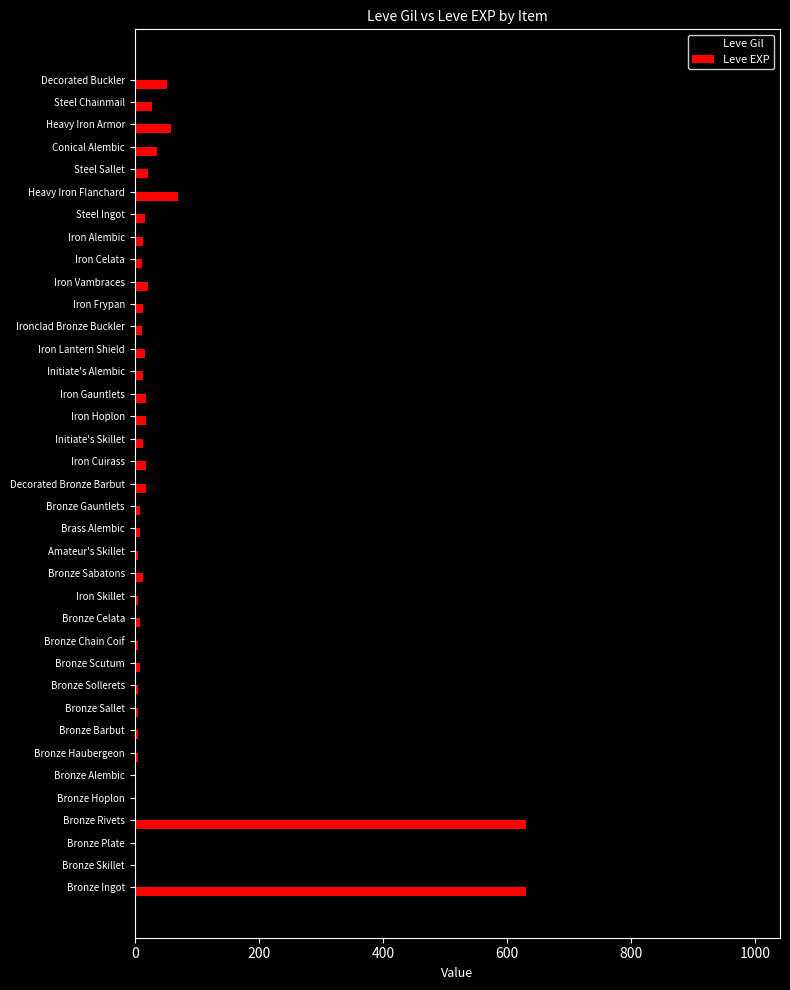

How many data points does each series have?

37